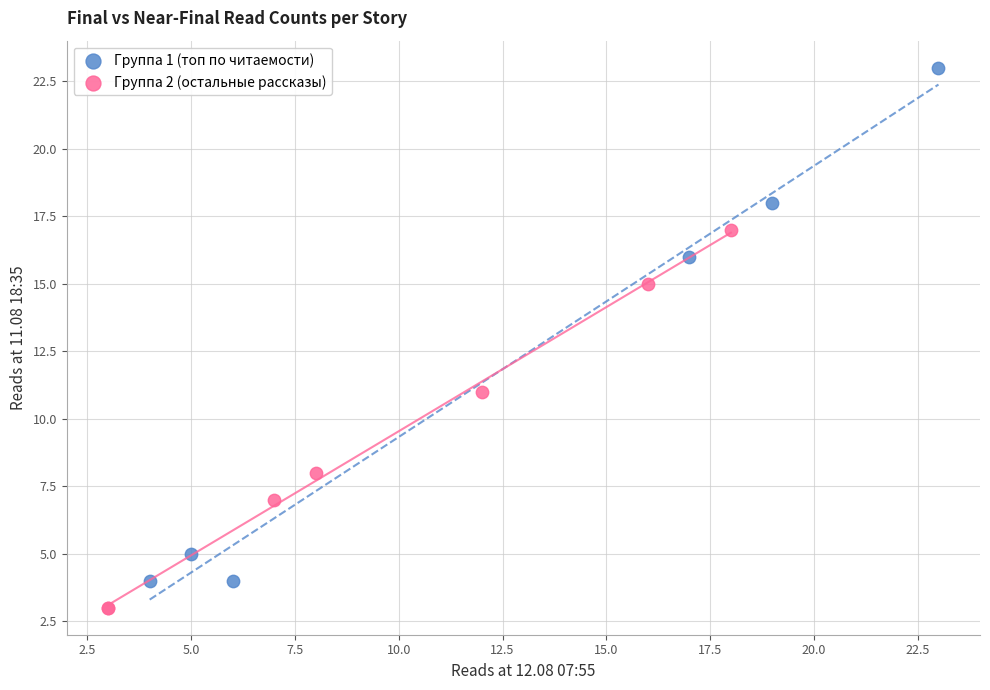

Which series contains the lowest Y value?

Группа 2 (остальные рассказы)